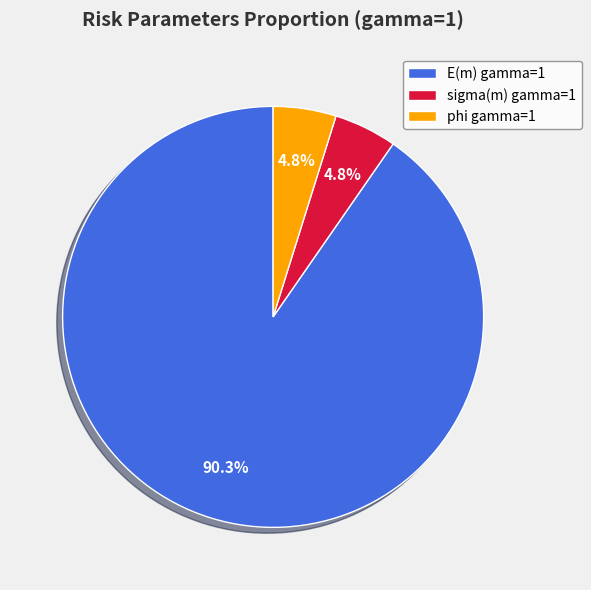

Which category has the biggest portion of the pie?

E(m) gamma=1